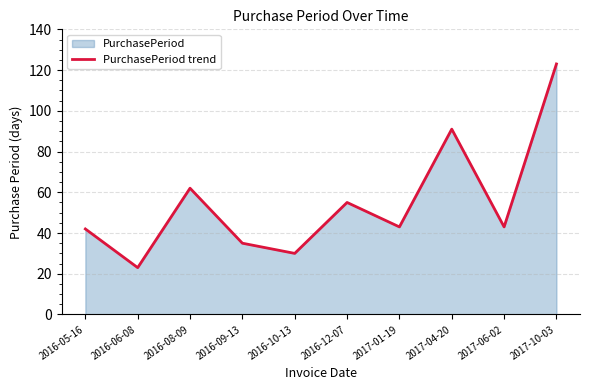

How many values are below 43?

4